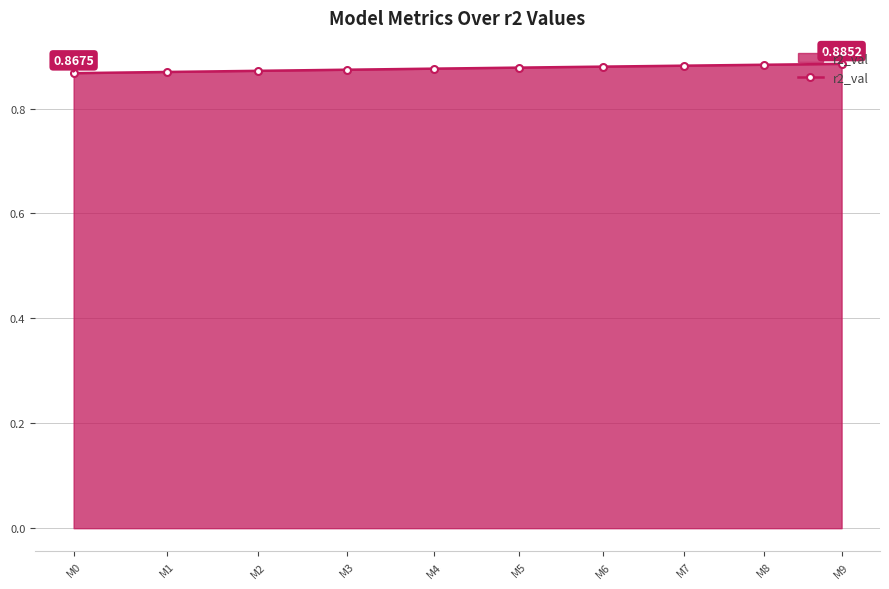

How many lines are shown in the chart?

1